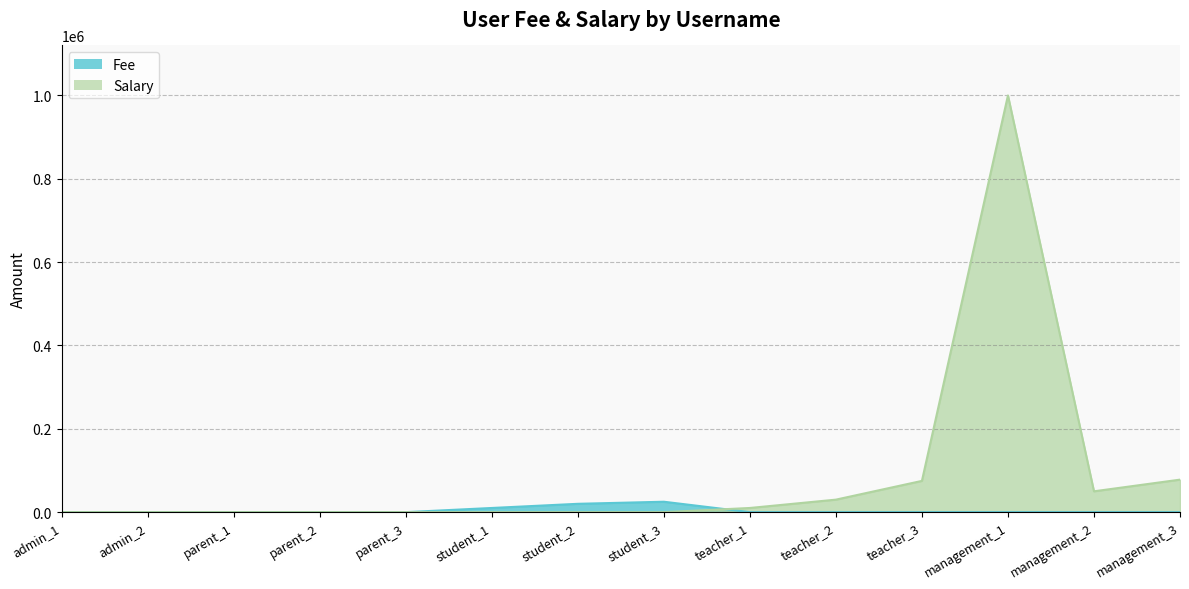

What position from the right is management_1?

3